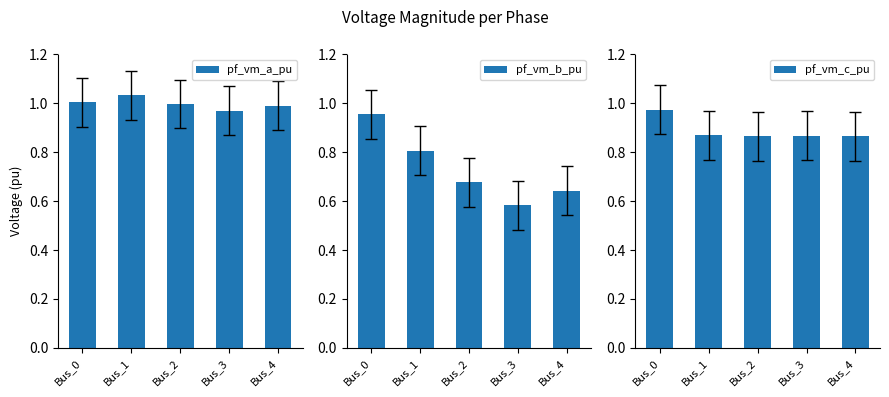

What is the average value of the pf_vm_c_pu series?

0.9